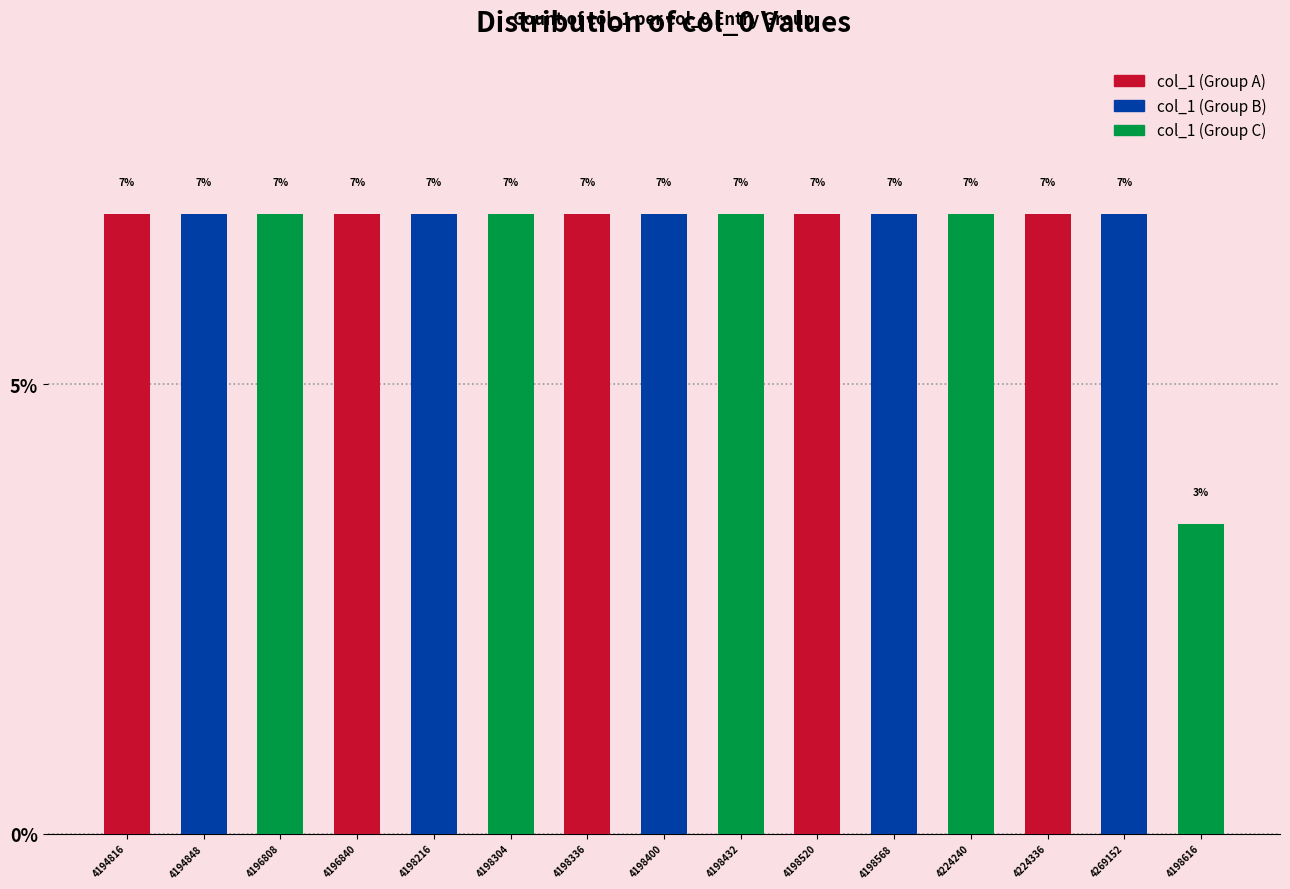

List the labels in order of value, smallest first.

4198616, 4194816, 4194848, 4196808, 4196840, 4198216, 4198304, 4198336, 4198400, 4198432, 4198520, 4198568, 4224240, 4224336, 4269152